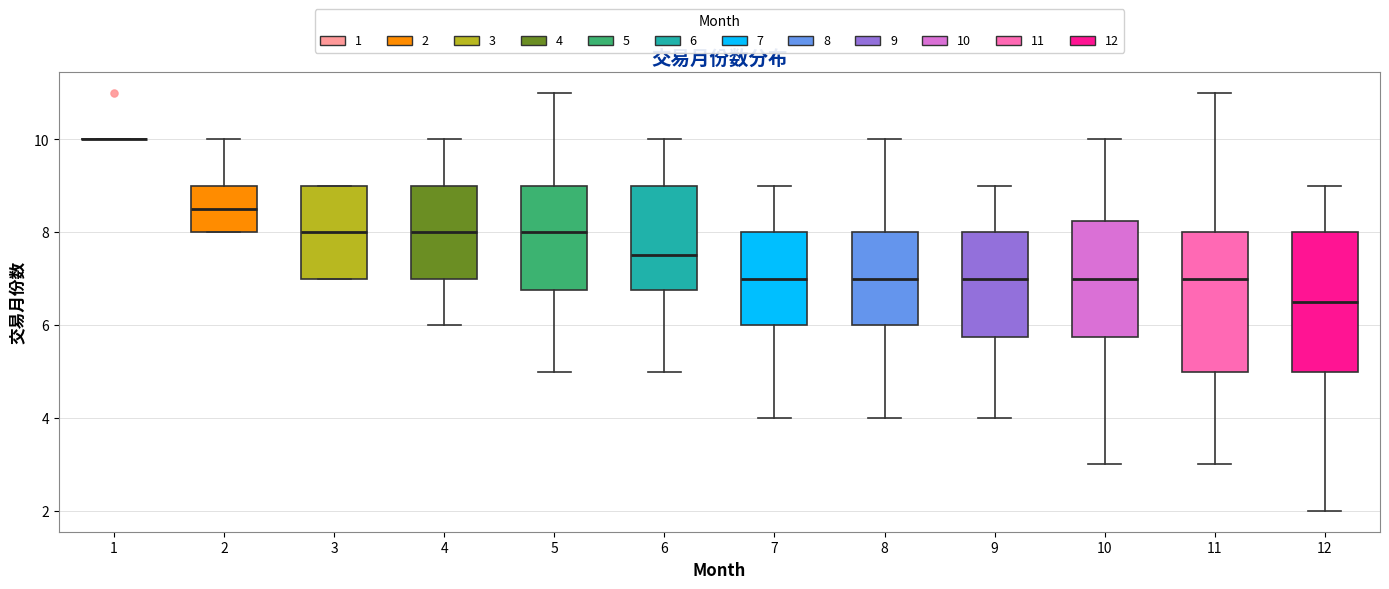

Reading left to right, read every box against the y-axis: the position of its median line, the range the box covers, and the ends of its whiskers. The values are not printed on the chart, so give them approximately, as read against the axis.

1: box collapsed to a line at 10.0, whiskers 10.0 to 10.0
2: median 8.6, box 8.0 to 9.0, whiskers 8.0 to 10.0
3: median 8.0, box 7.0 to 9.0, whiskers 7.0 to 9.0
4: median 8.0, box 7.0 to 9.0, whiskers 6.0 to 10.0
5: median 8.0, box 6.8 to 9.0, whiskers 5.0 to 11.0
6: median 7.6, box 6.8 to 9.0, whiskers 5.0 to 10.0
7: median 7.0, box 6.0 to 8.0, whiskers 4.0 to 9.0
8: median 7.0, box 6.0 to 8.0, whiskers 4.0 to 10.0
9: median 7.0, box 5.8 to 8.0, whiskers 4.0 to 9.0
10: median 7.0, box 5.8 to 8.2, whiskers 3.0 to 10.0
11: median 7.0, box 5.0 to 8.0, whiskers 3.0 to 11.0
12: median 6.6, box 5.0 to 8.0, whiskers 2.0 to 9.0